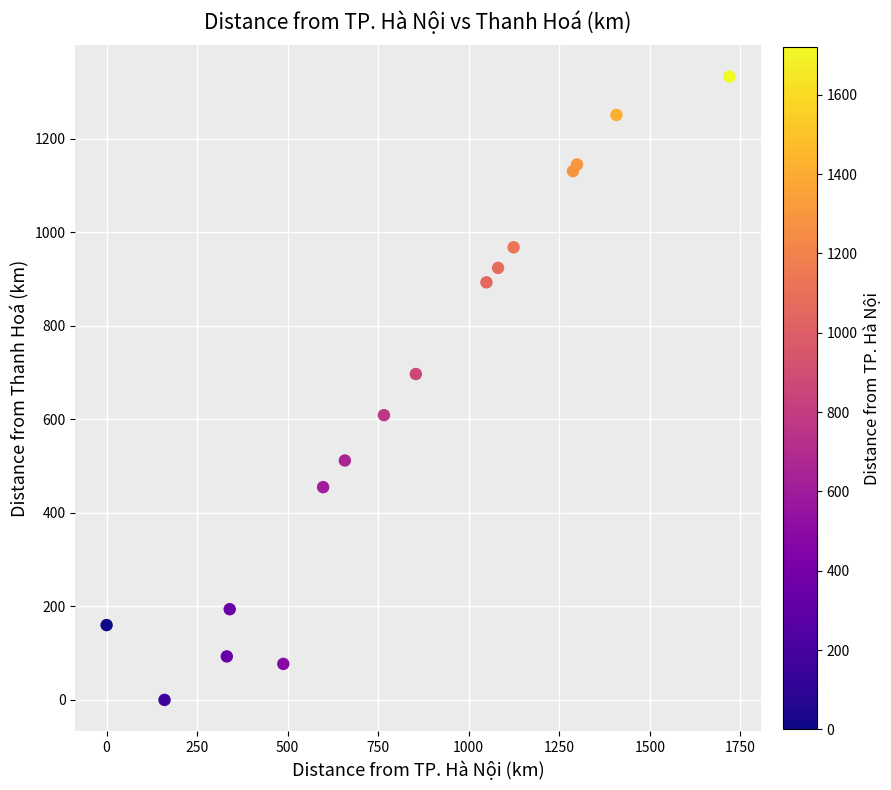

What Y value in the scatter plot is closest to 666?

697